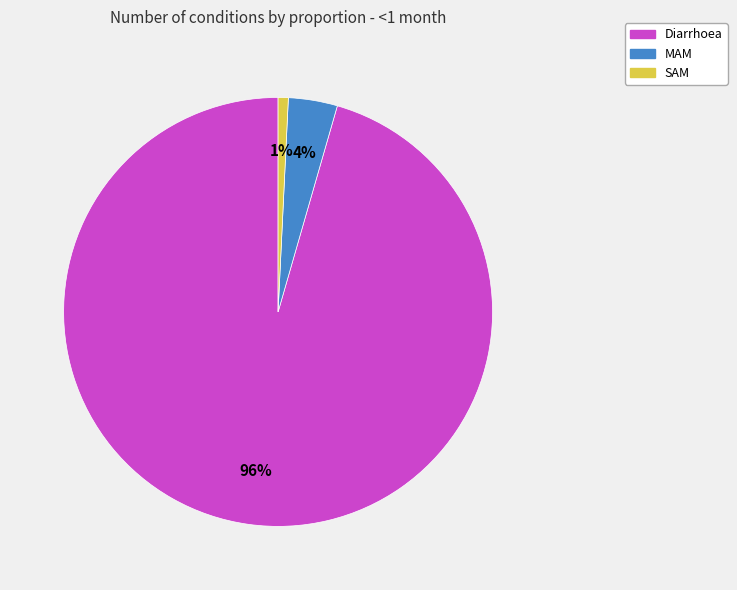

Is the sum of MAM and SAM greater than half?

No